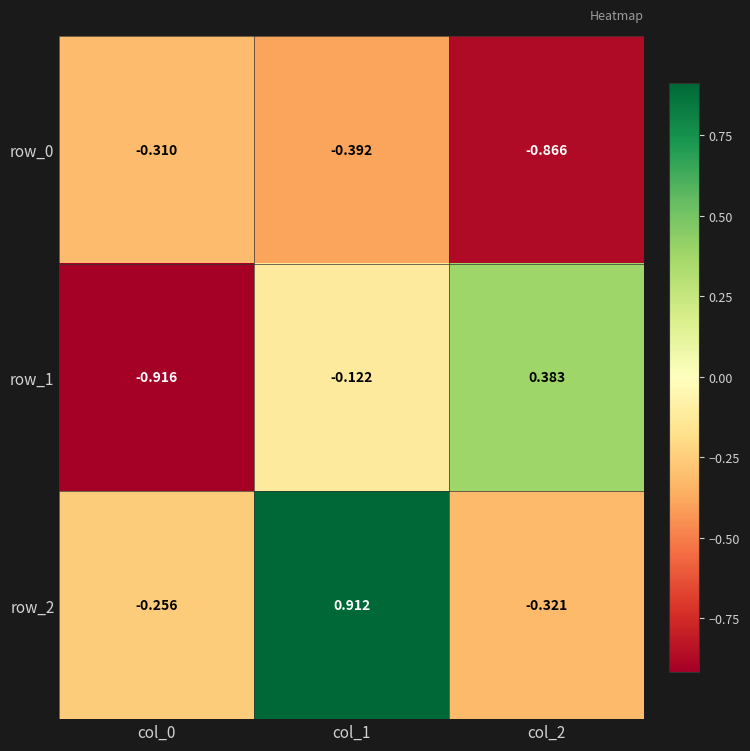

Which series changed the most between col_0 and col_1?

row_2